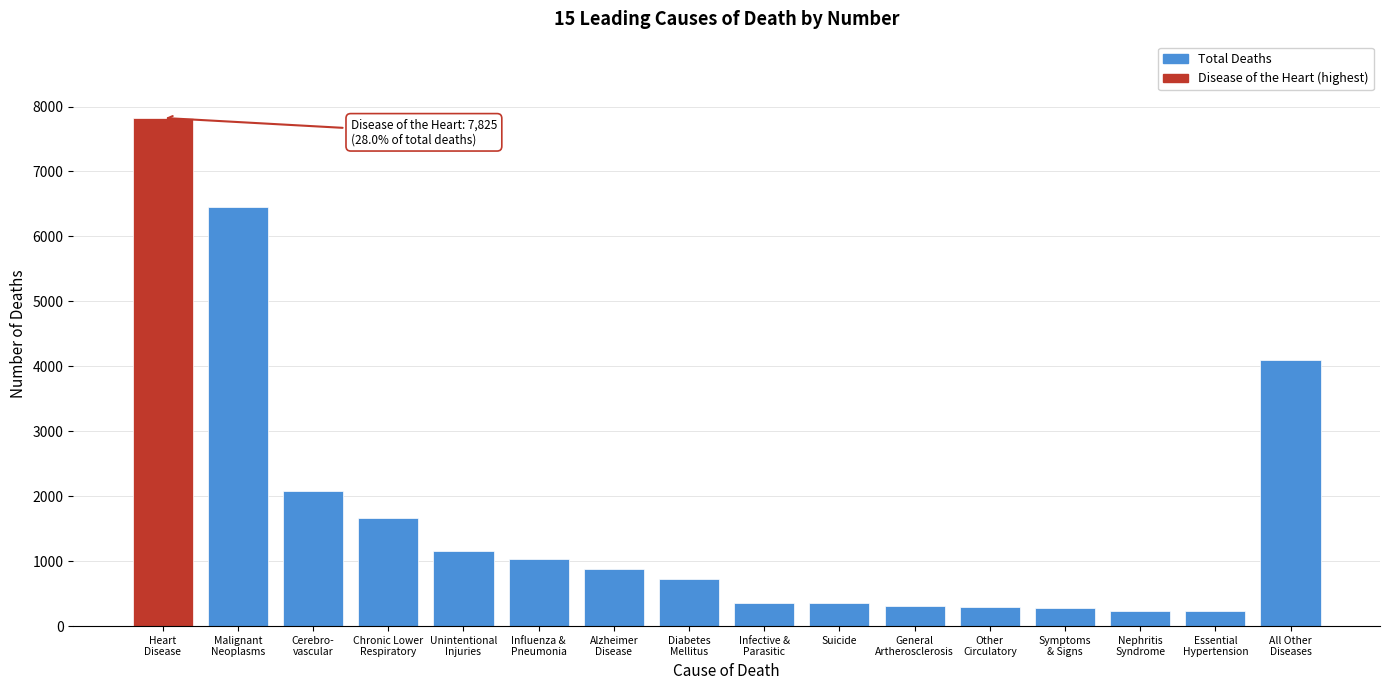

What is the sum of all values?

27972